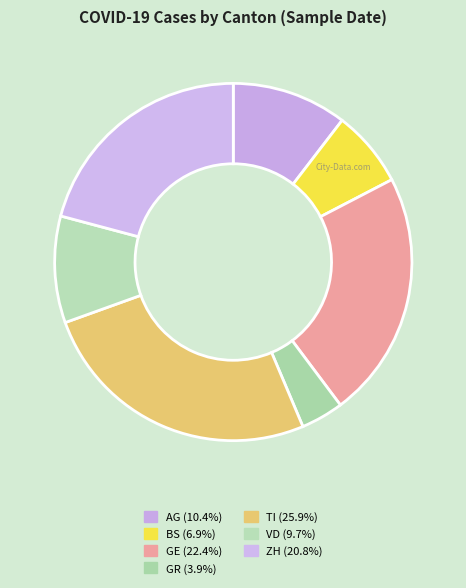

To the nearest percent, what percentage of the pie is GE?

22%